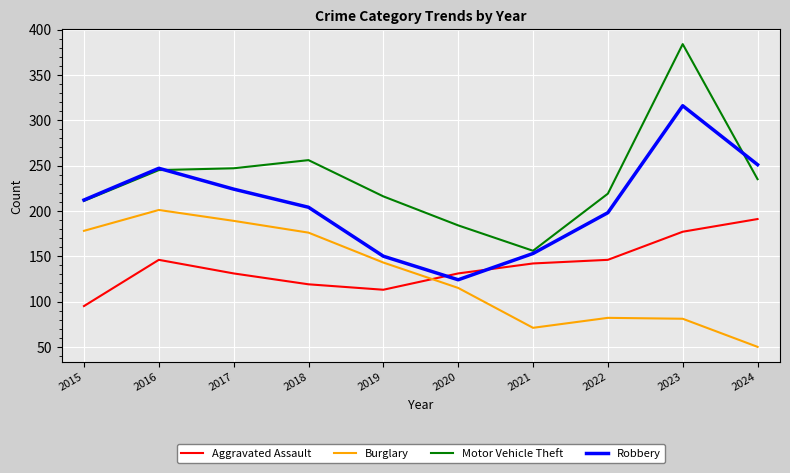

Does the chart have visible grid lines?

Yes